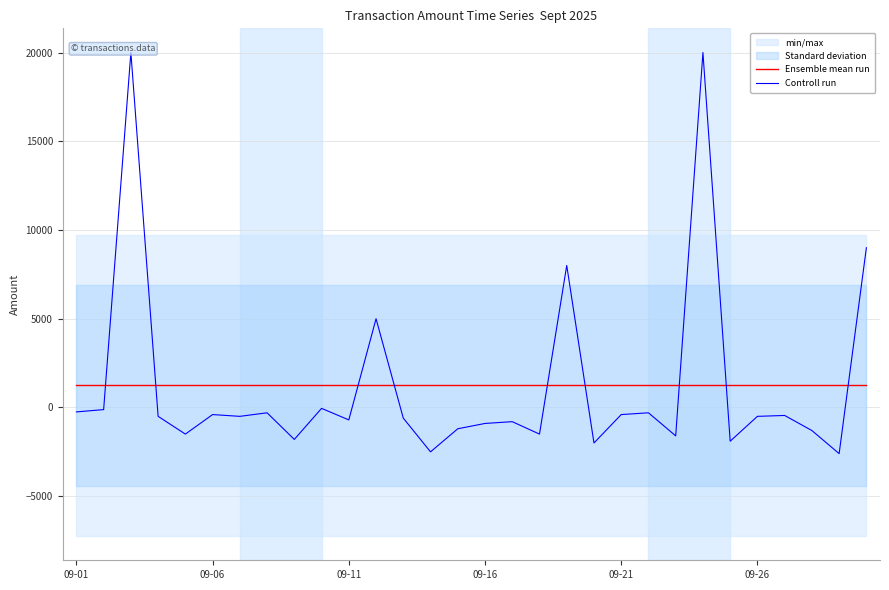

Where is Ensemble mean run nearest to the value 1244?

09-01